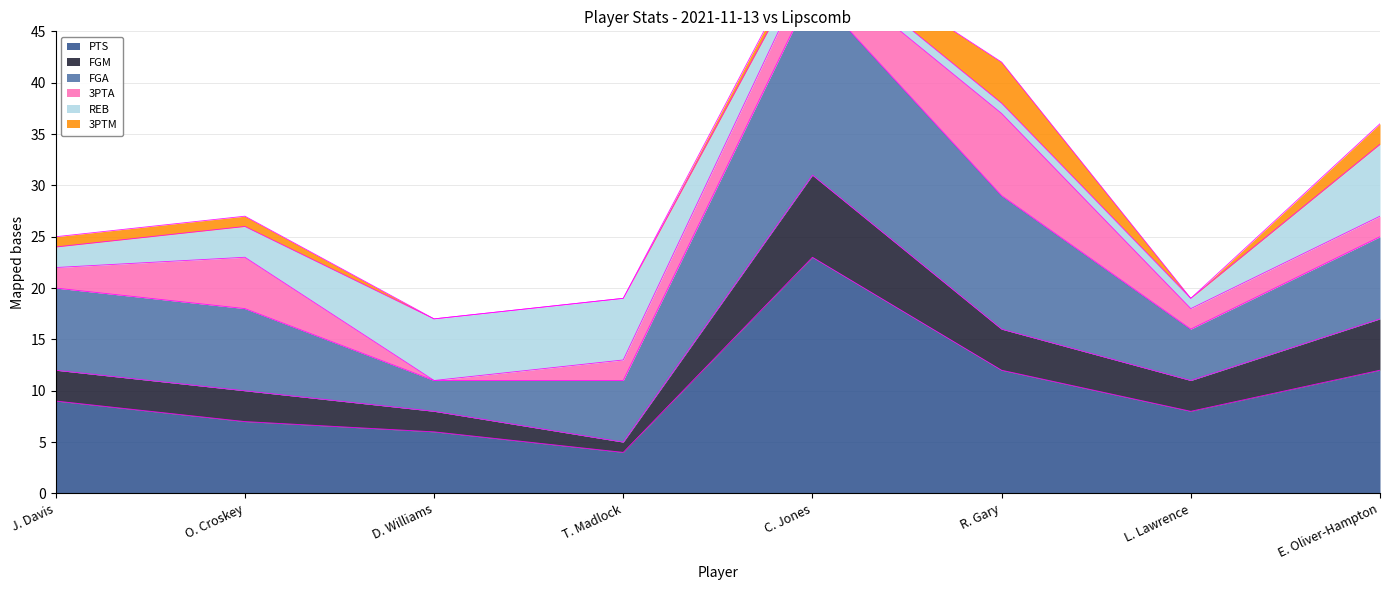

The value of PTS at L. Lawrence is 12. True or false?

False